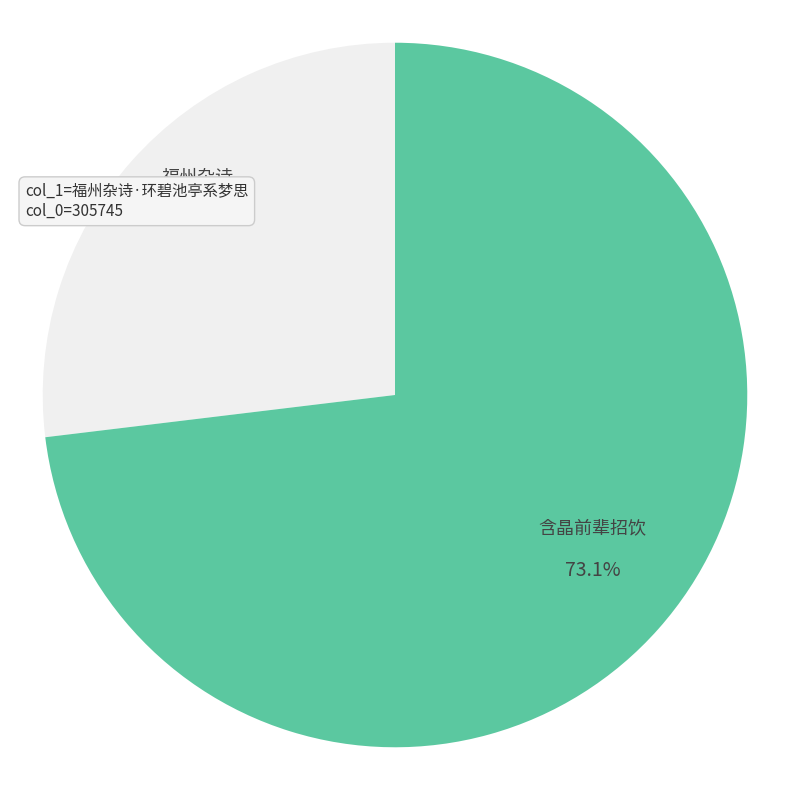

How many slices are in this pie chart?

2